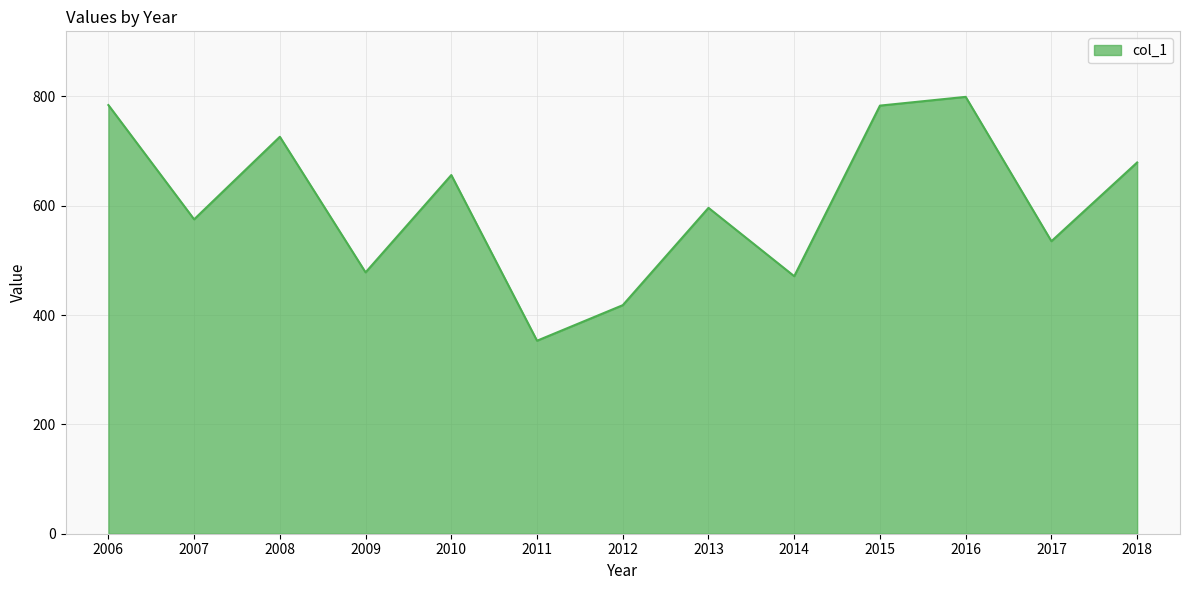

At which label is the value closest to 576?

2007